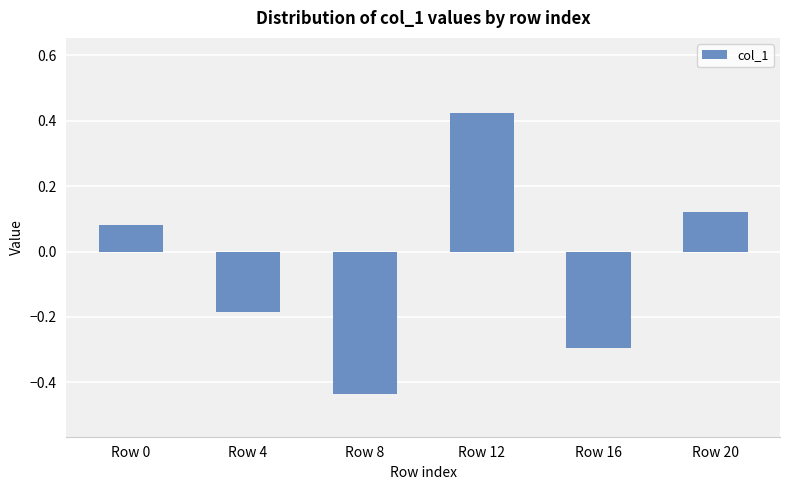

Rank the categories by value from lowest to highest.

Row 8, Row 16, Row 4, Row 0, Row 20, Row 12